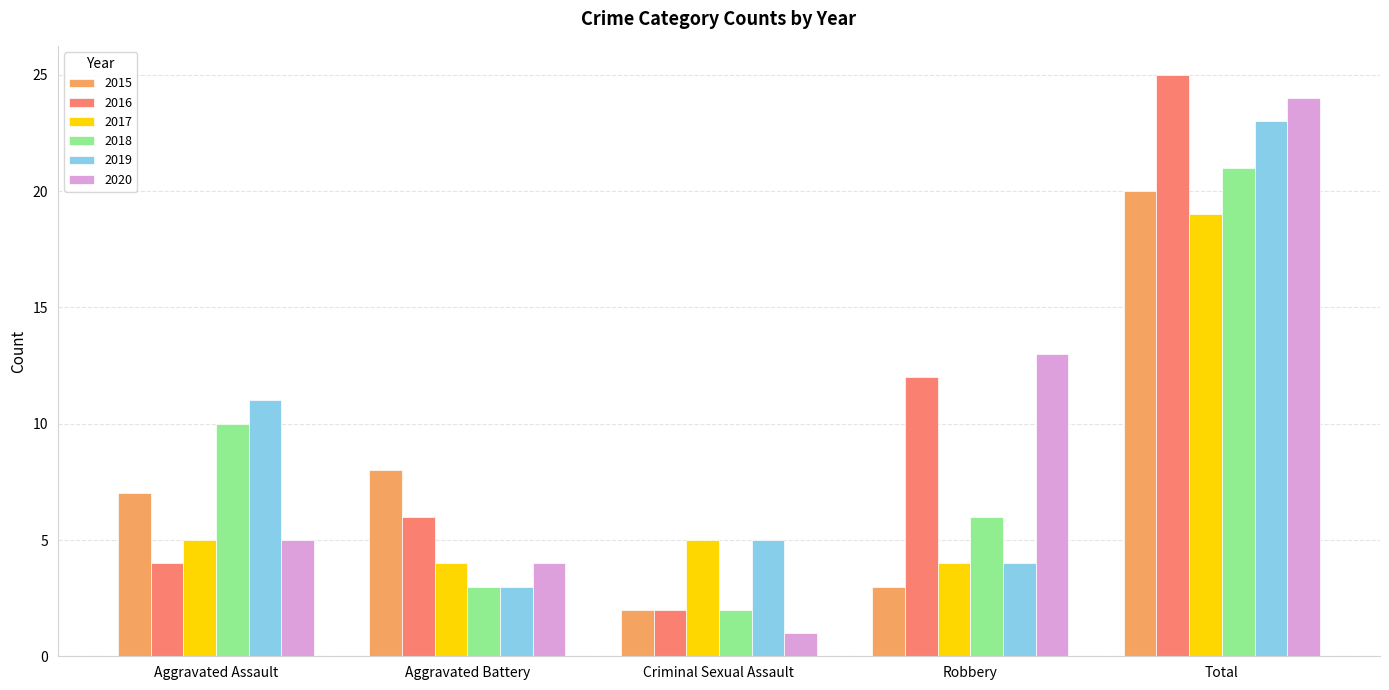

How many bars are there in total?

30